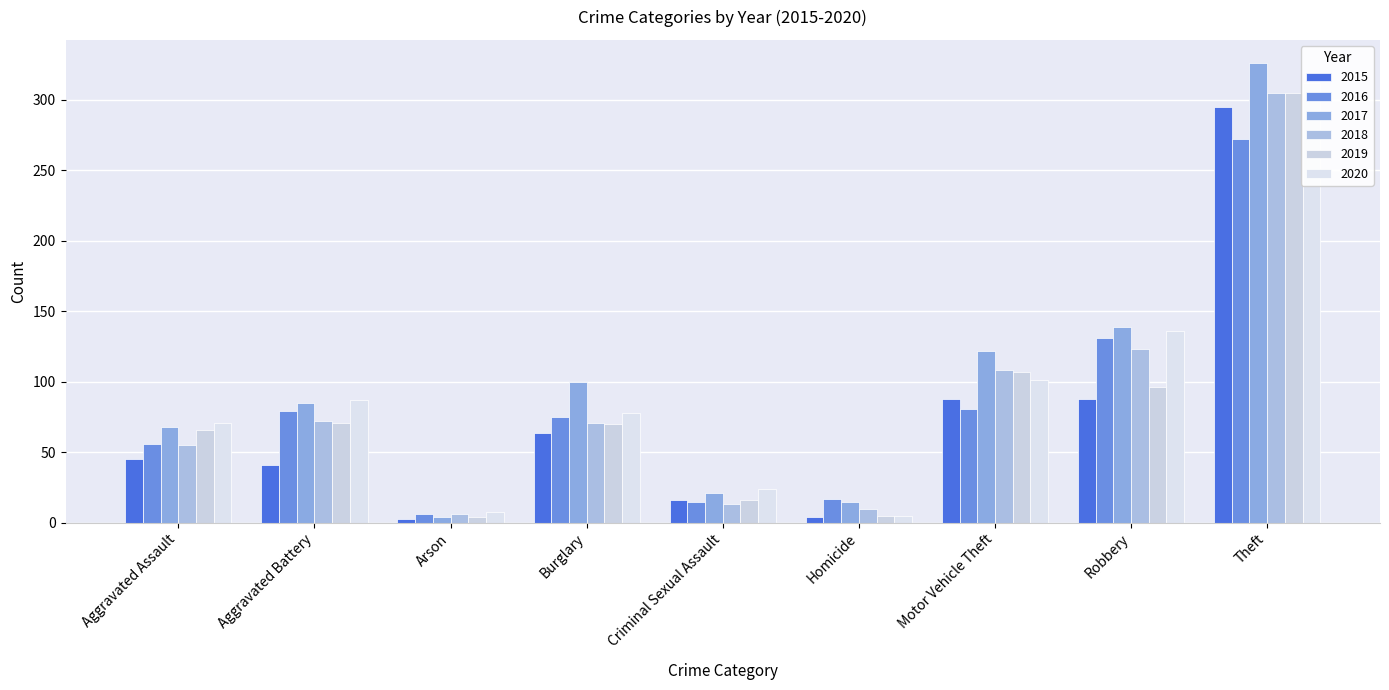

Between Aggravated Battery and Arson, which is larger?

Aggravated Battery